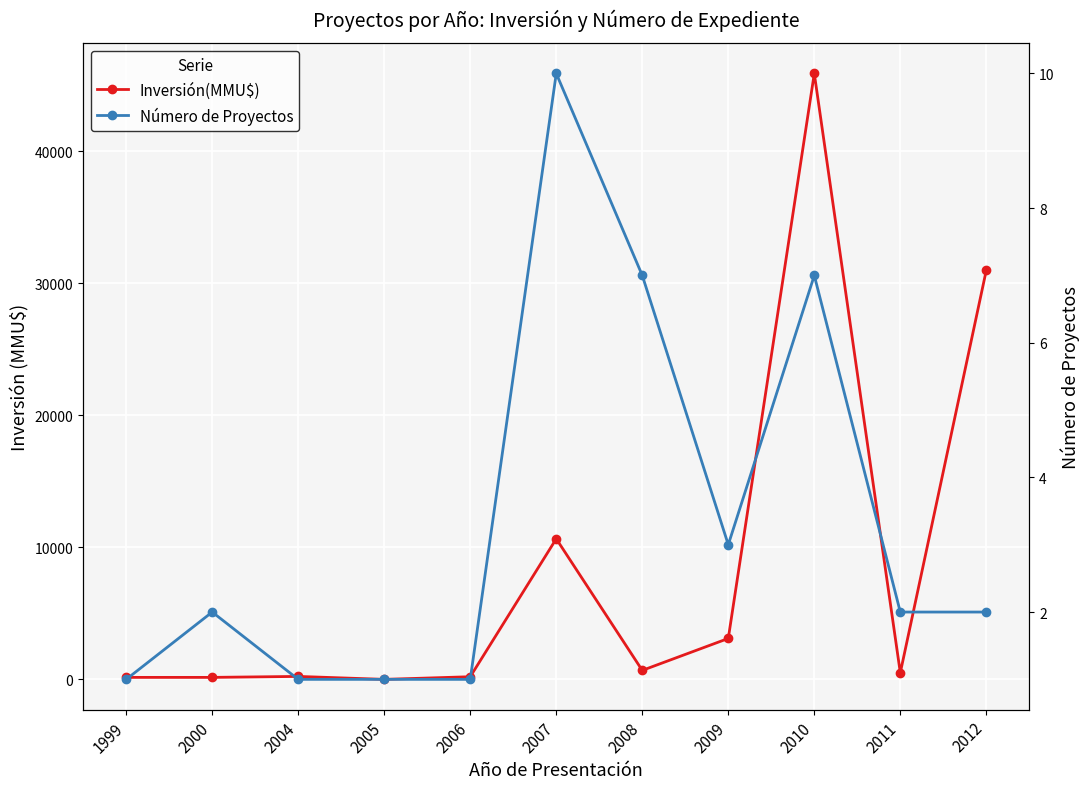

How many times do Número de Proyectos and Inversión(MMU$) cross each other?

2